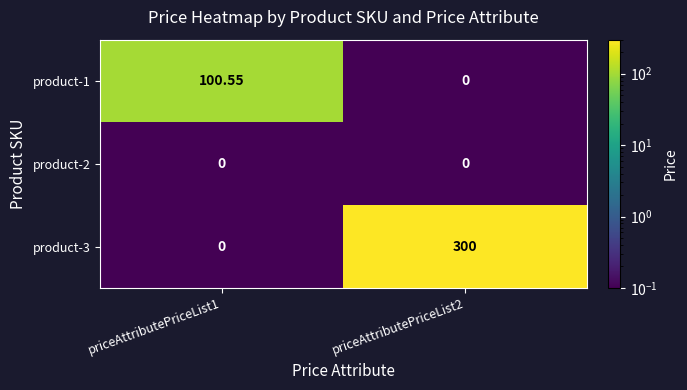

Is the value of product-1 at priceAttributePriceList1 greater than the value of product-3 at priceAttributePriceList2?

No